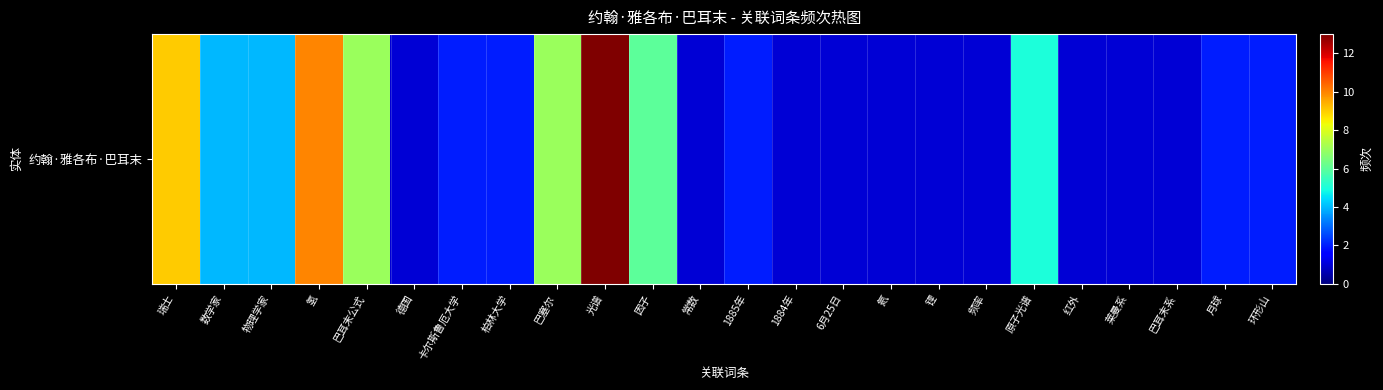

Between 卡尔斯鲁厄大学 and 月球, which is larger?

卡尔斯鲁厄大学